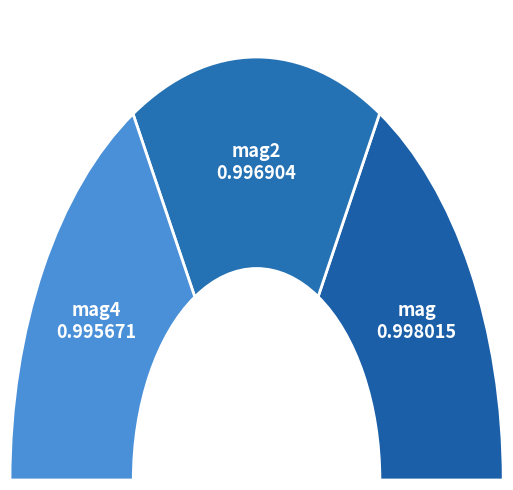

Which category has the smallest portion of the pie?

mag4